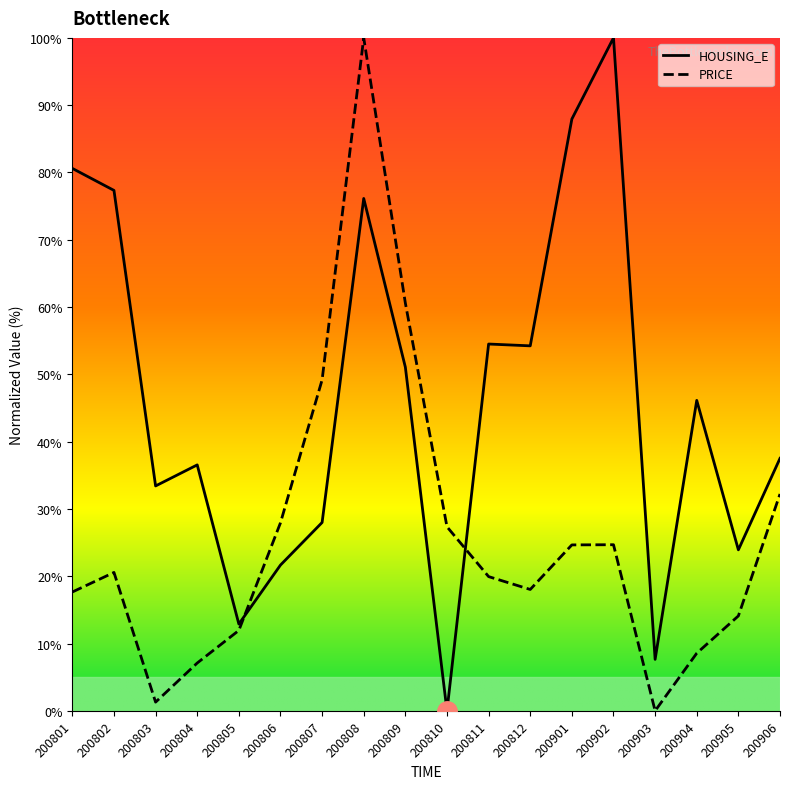

True or false: PRICE and HOUSING_E cross at least once.

True